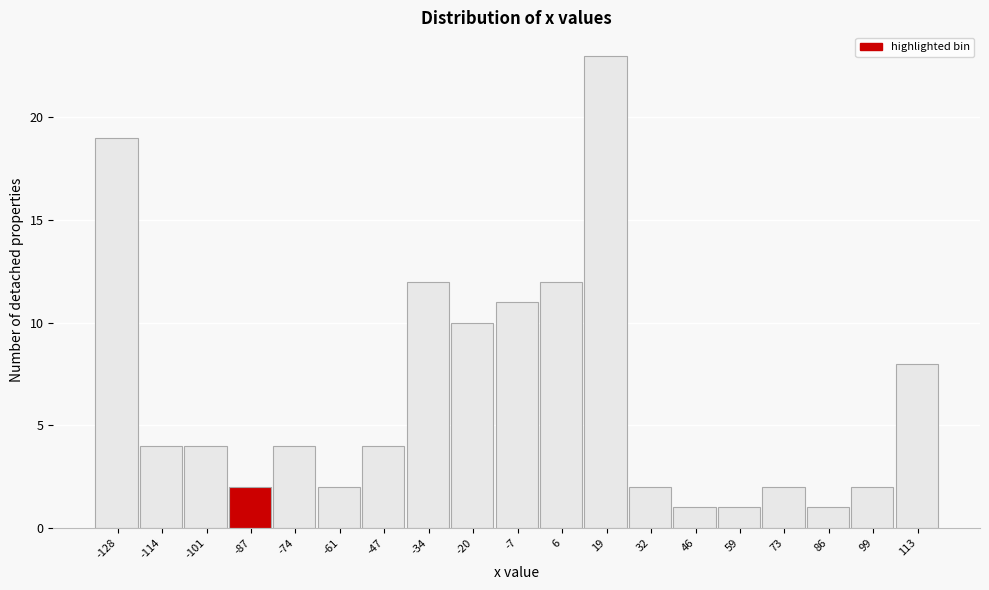

Reading right to left, extract all data points from this chart.

8	2	1	2	1	1	2	23	12	11	10	12	4	2	4	2	4	4	19